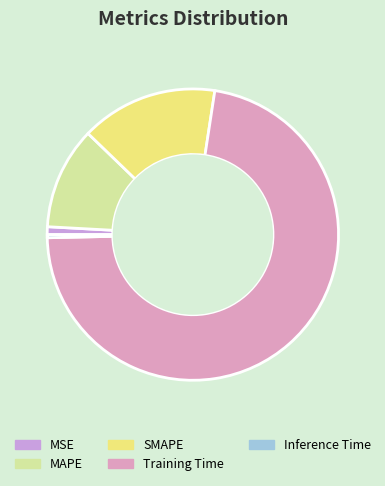

How many segments does this pie chart have?

5